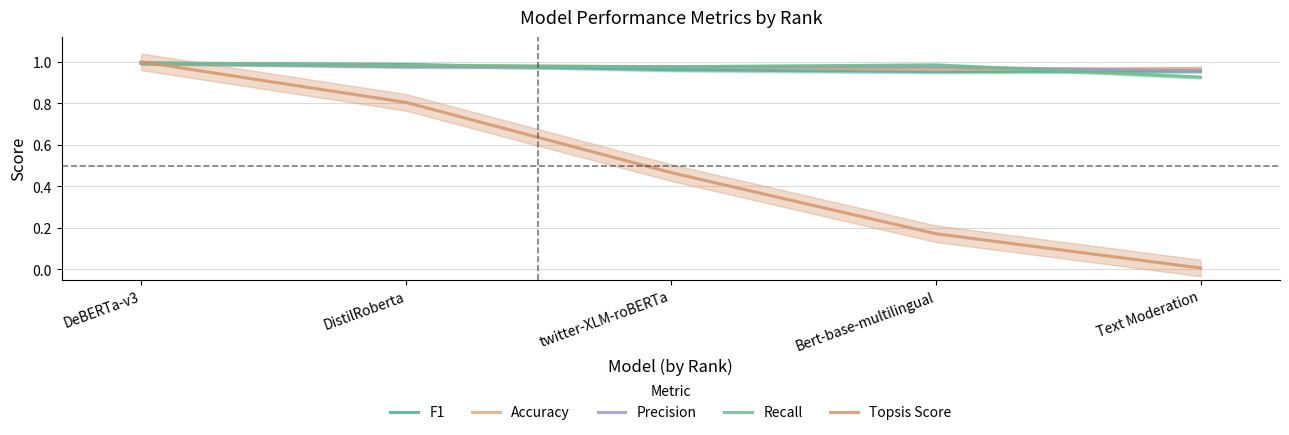

What is the label of the 4th point from the left?

Bert-base-multilingual